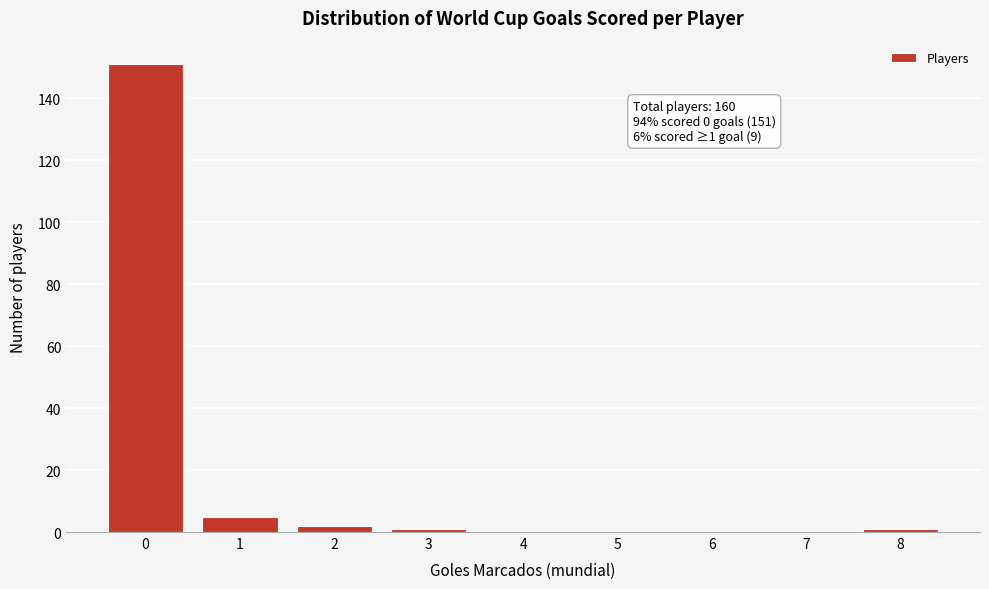

Reading right to left, what are all the values shown in this chart?

8=1	7=0	6=0	5=0	4=0	3=1	2=2	1=5	0=151